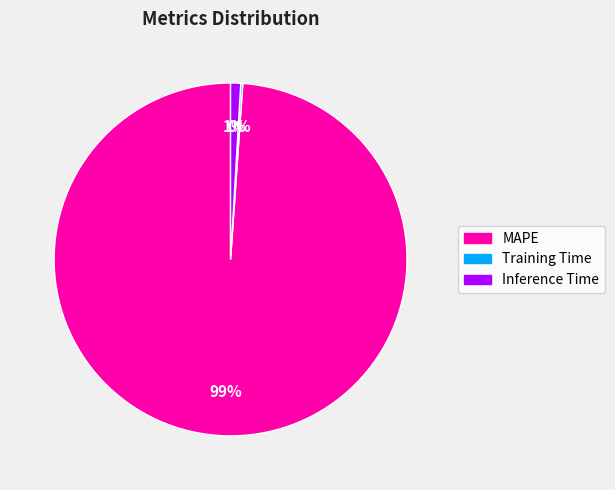

What is the largest slice in the pie chart?

MAPE